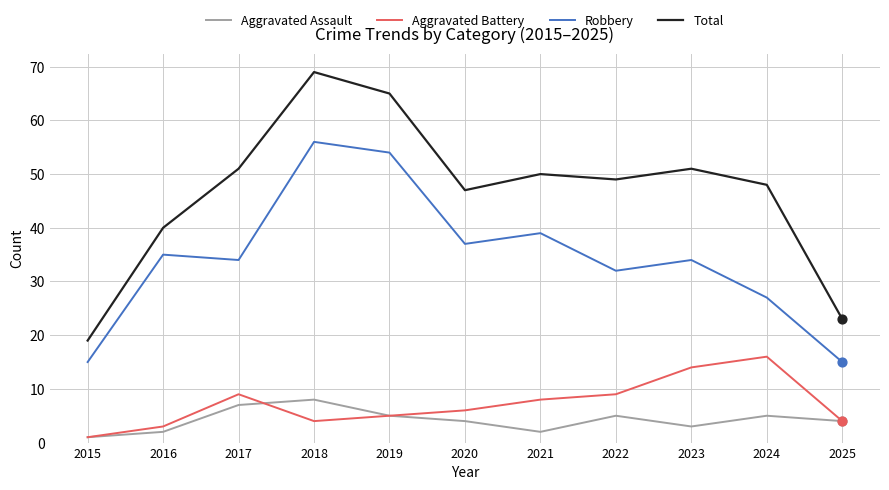

What is the total value across all series at 2017?

101